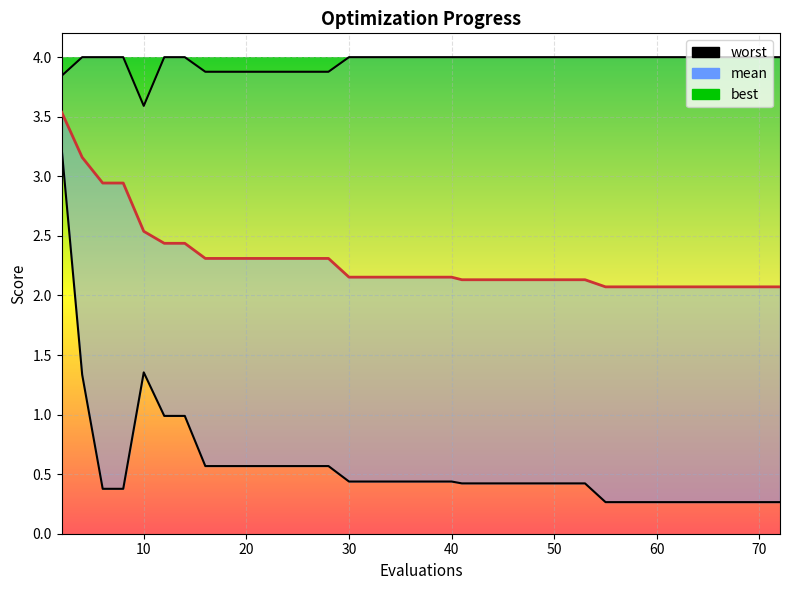

Is the value of mean at 80 greater than the value of worst at 24?

No